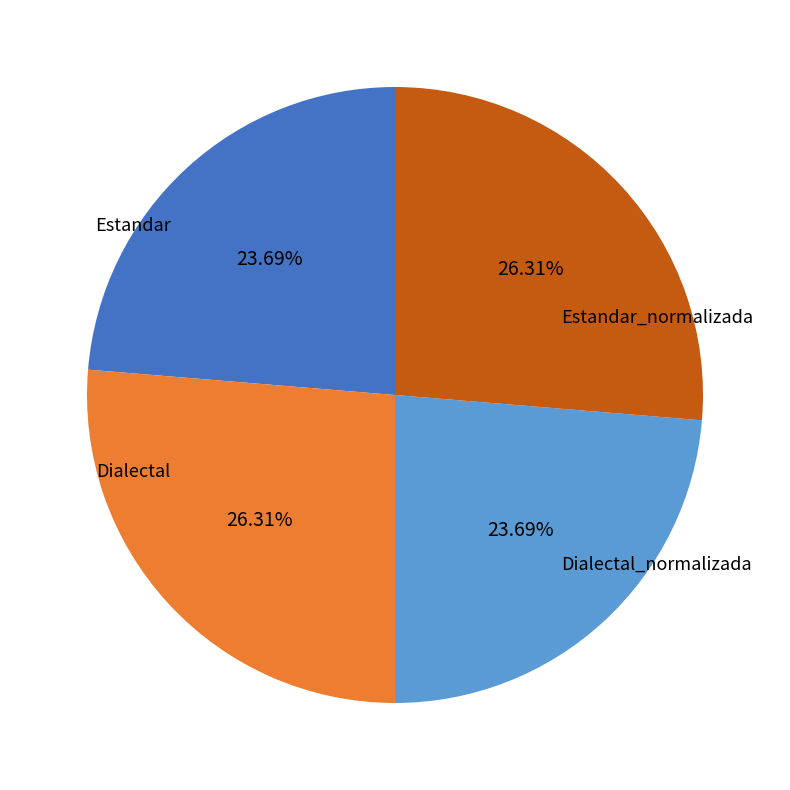

Which slice is the smallest?

Estandar